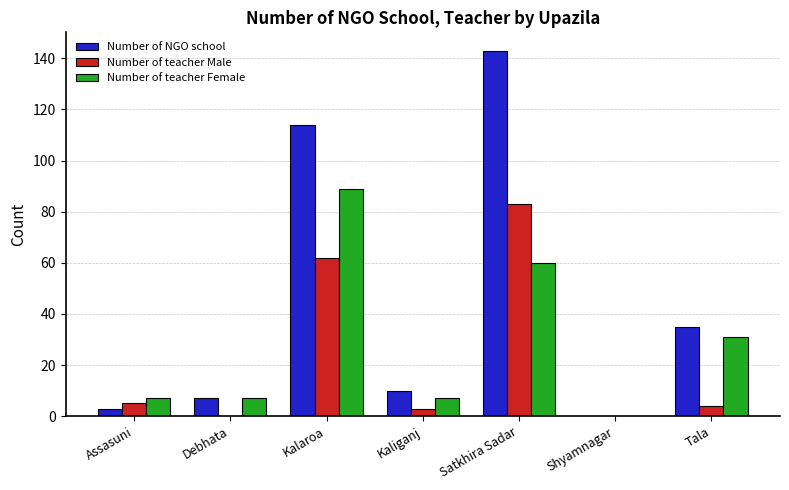

Is it true that Number of NGO school equals 58 at Tala?

False